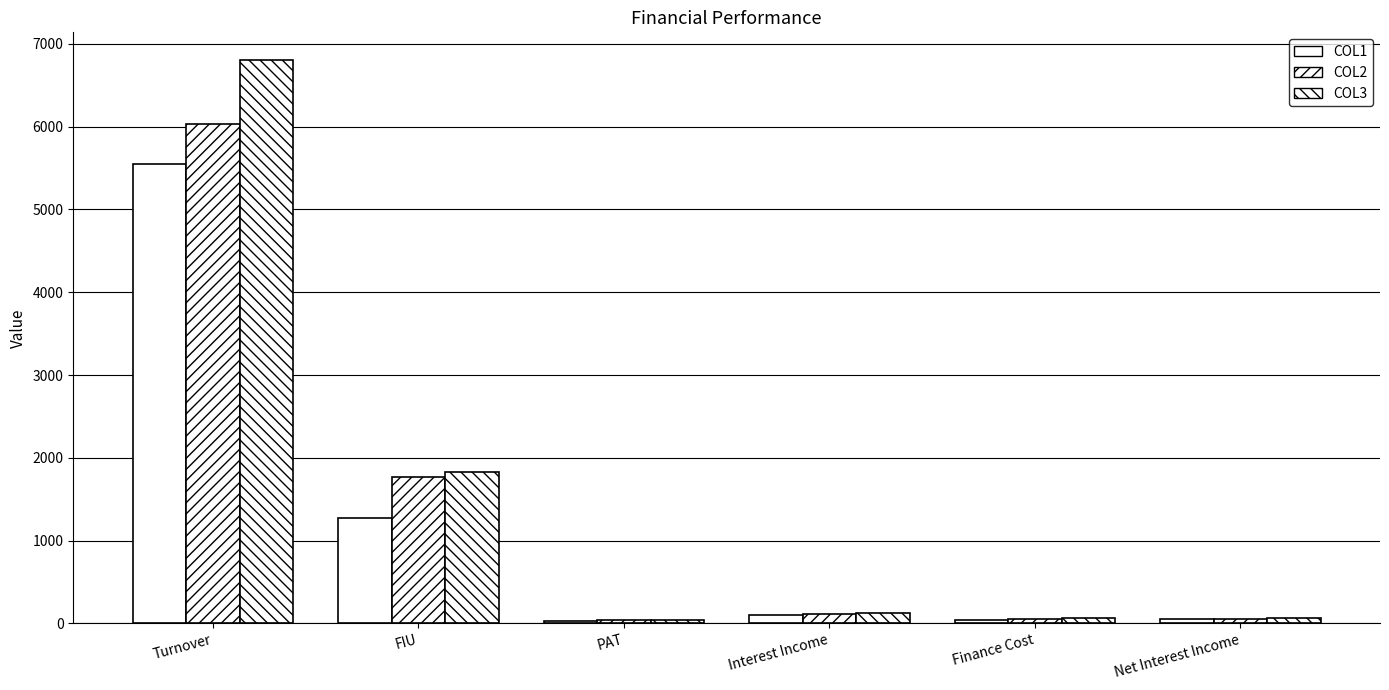

How many bars are there in total?

18